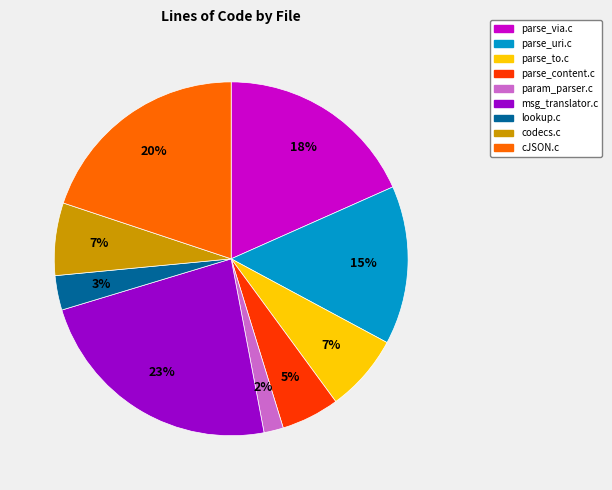

Approximately how many times larger is the value at parse_content.c compared to lookup.c?

1.7